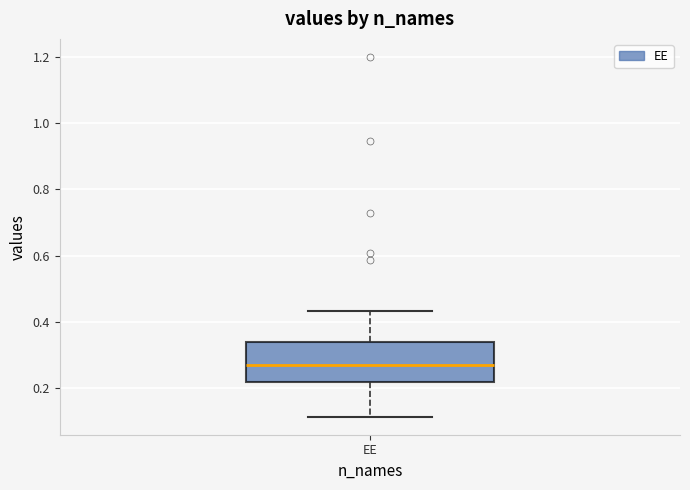

Where does the lower whisker of the box for EE end on the y-axis? The values are not printed on the chart, so give them approximately, as read against the axis.

0.12